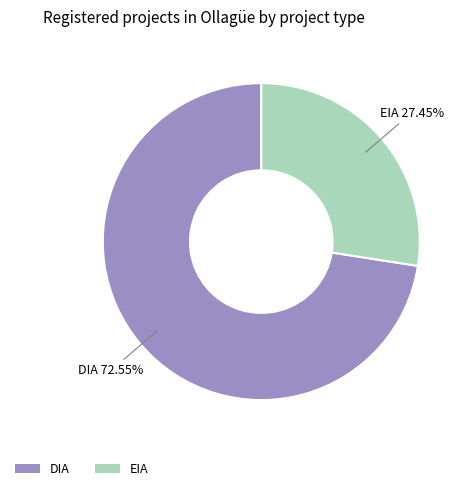

Which category accounts for the majority?

DIA